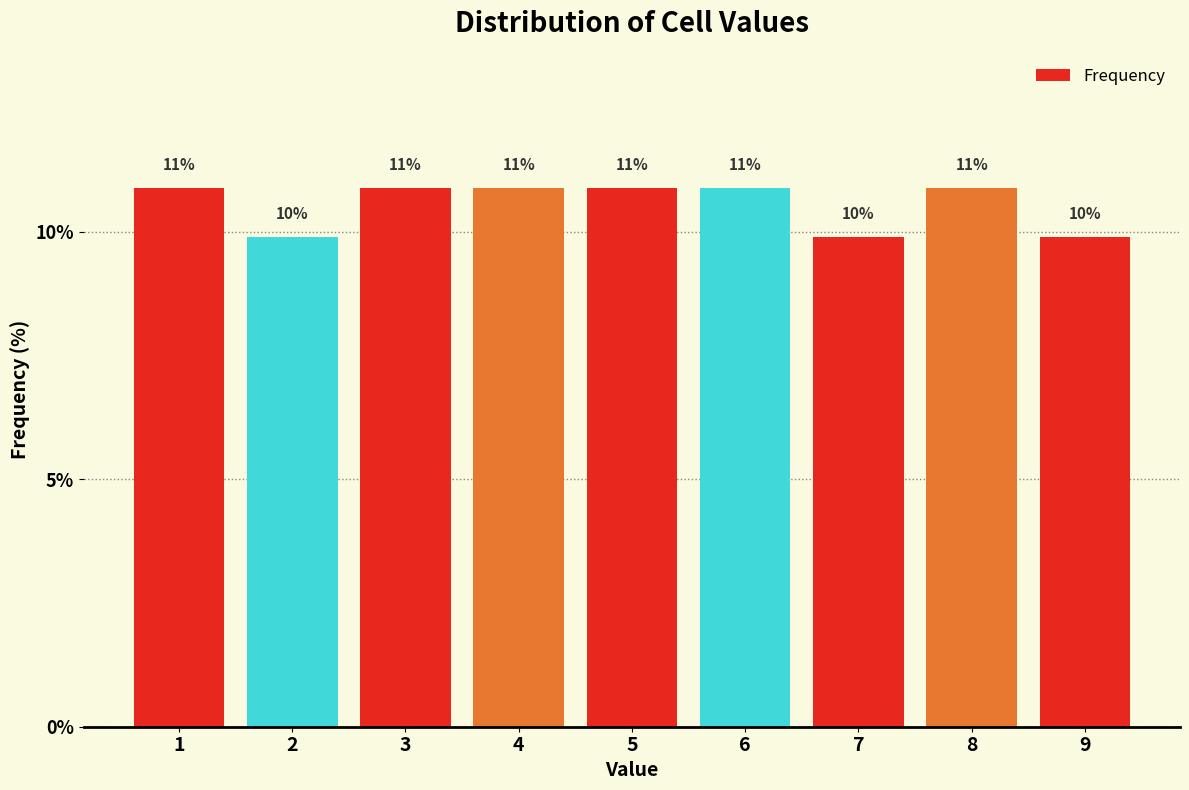

Are the bars horizontal?

No